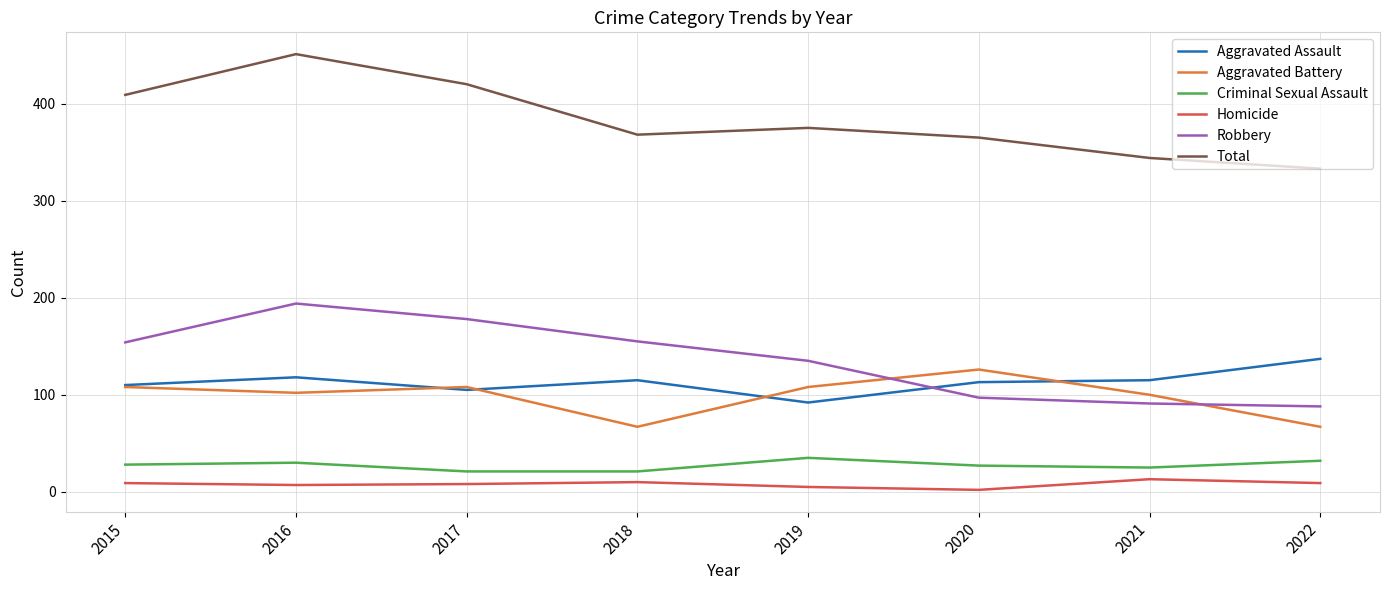

Does the chart display data point markers on the line(s)?

No